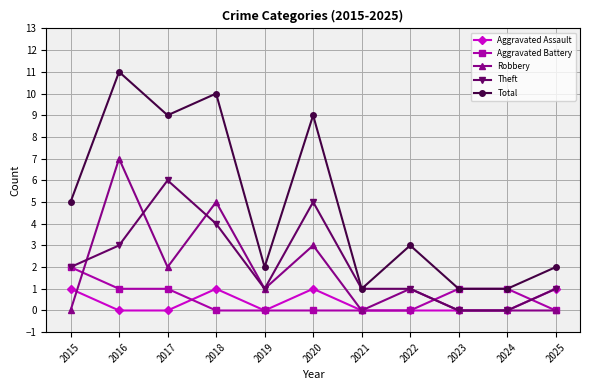

What is the maximum value shown in the chart?

11